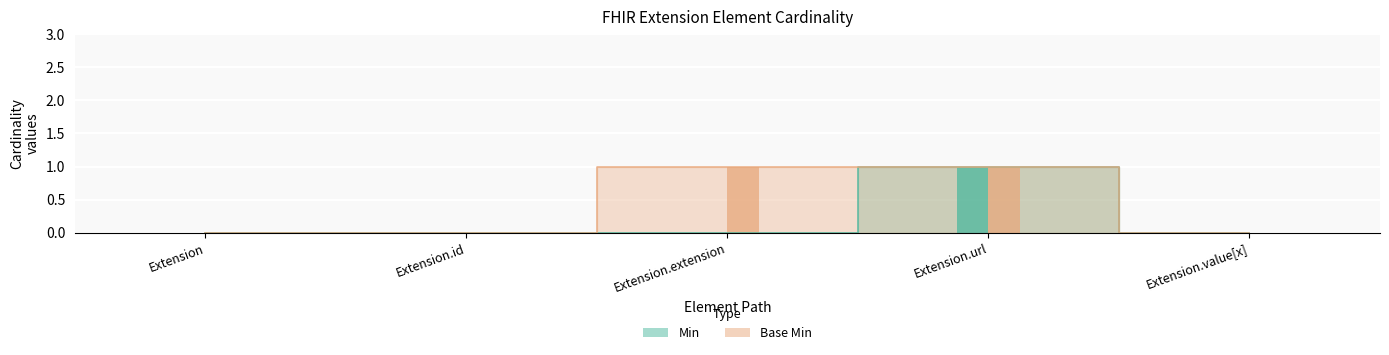

List the series in order of their overall mean, highest first.

Base Min, Min